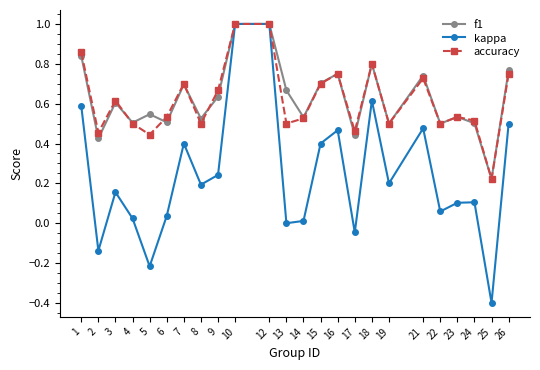

How many interior local valleys does the accuracy series have?

8